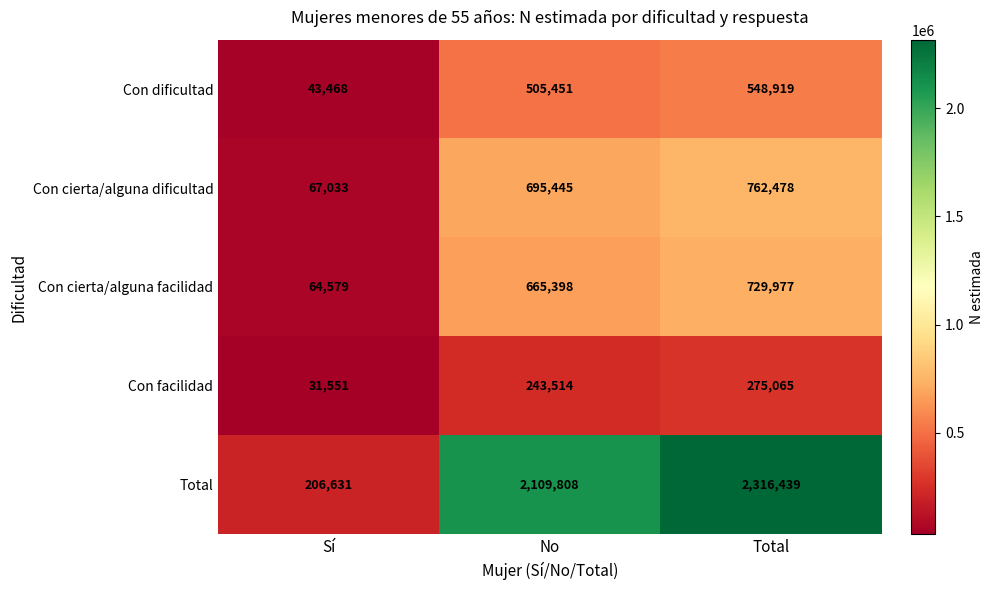

At how many categories does at least one series exceed 678689?

2